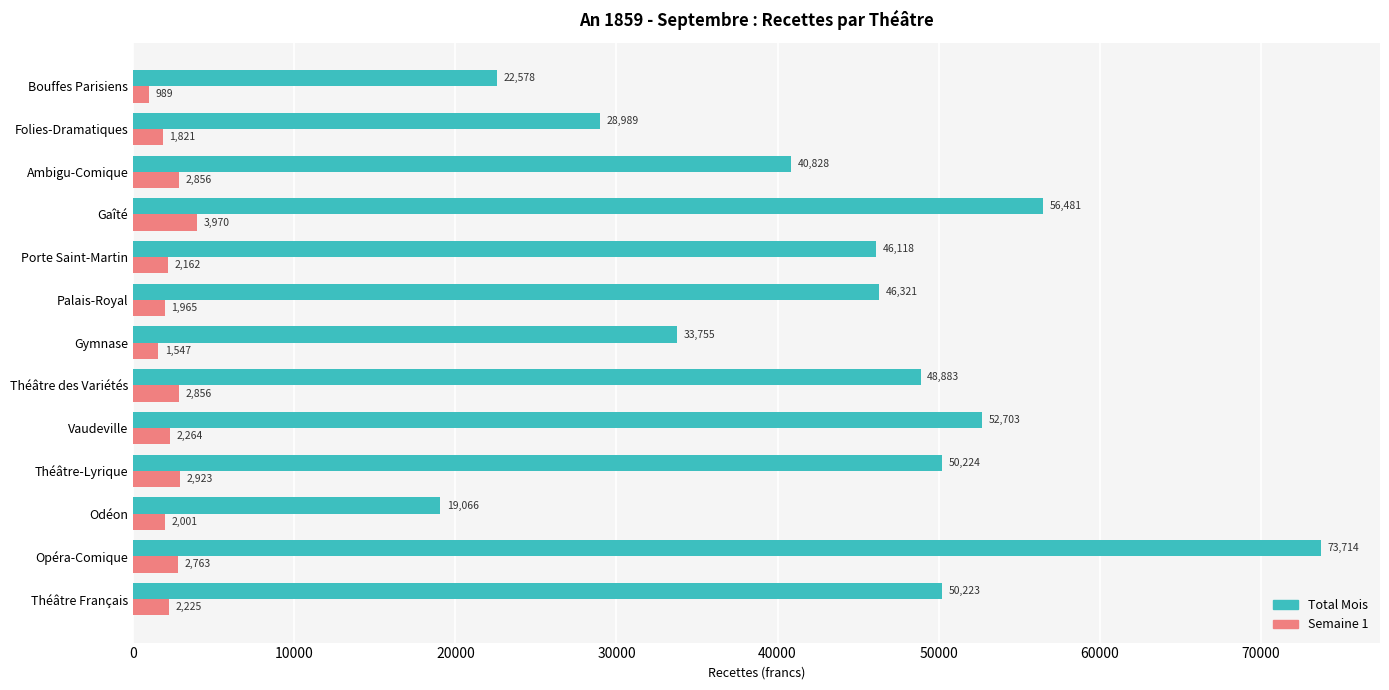

What is the minimum value for Semaine 1?

989.0